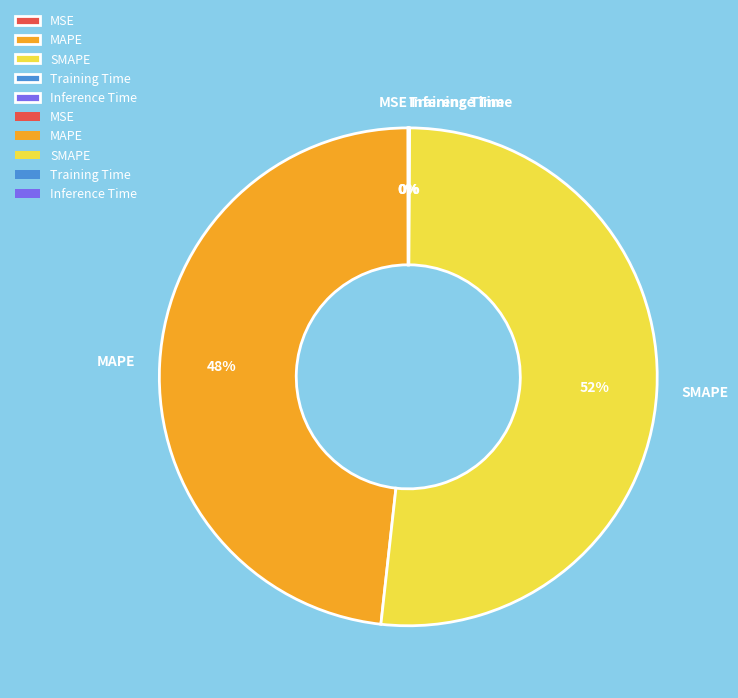

To the nearest percent, what is the average slice percentage?

20%